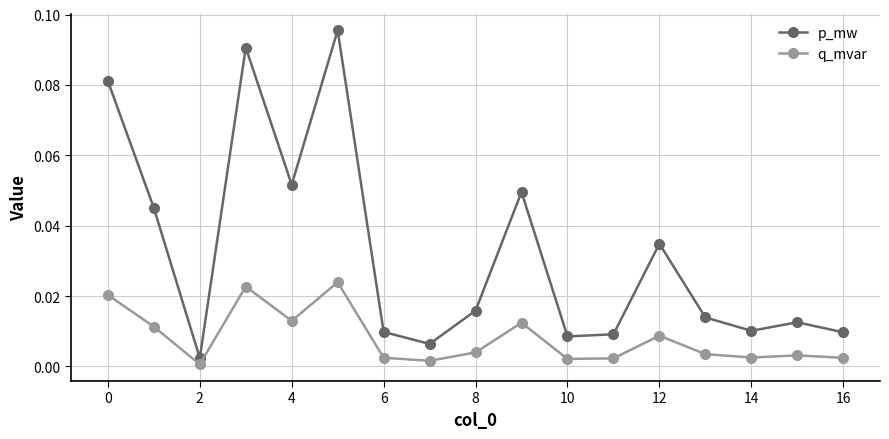

Which series has the largest range (max minus min)?

p_mw